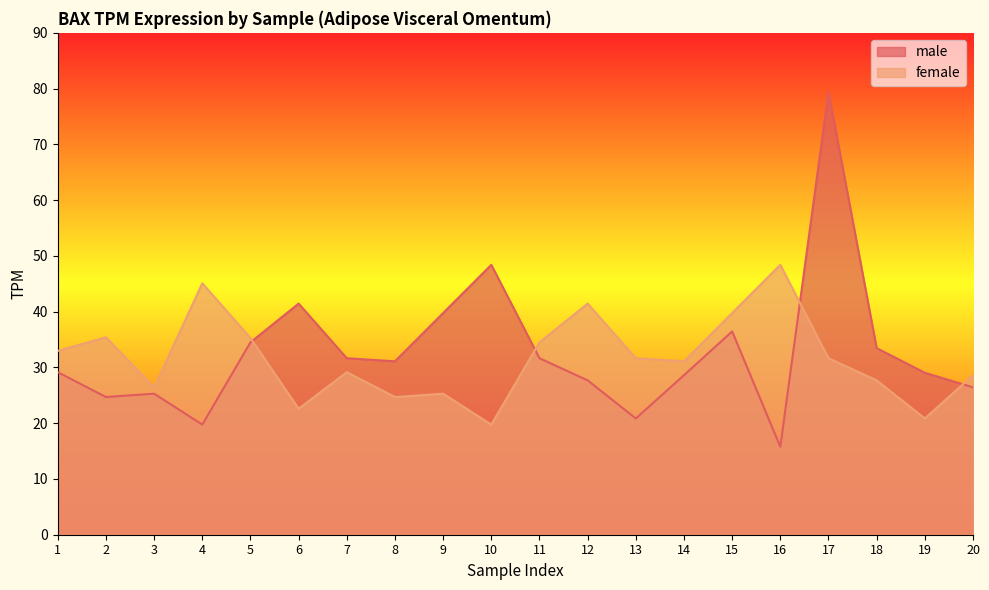

Where does the male series first go above 31?

5